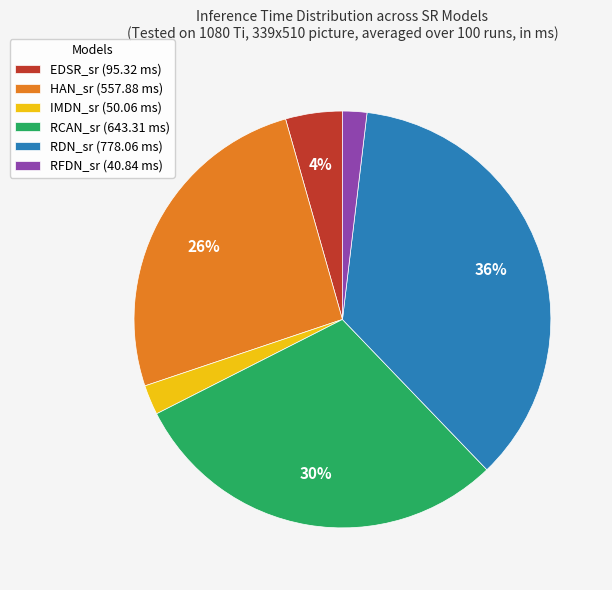

Is there any slice that represents more than half of the pie?

No